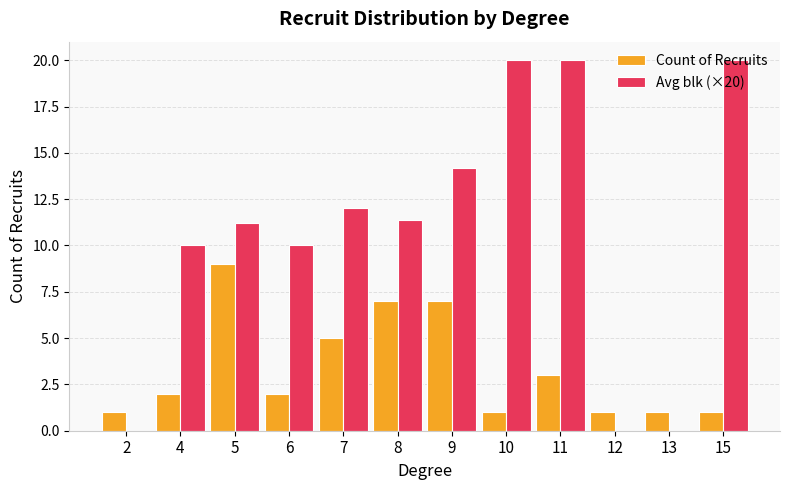

Is it true that Count of Recruits equals 2.0 at 4?

True